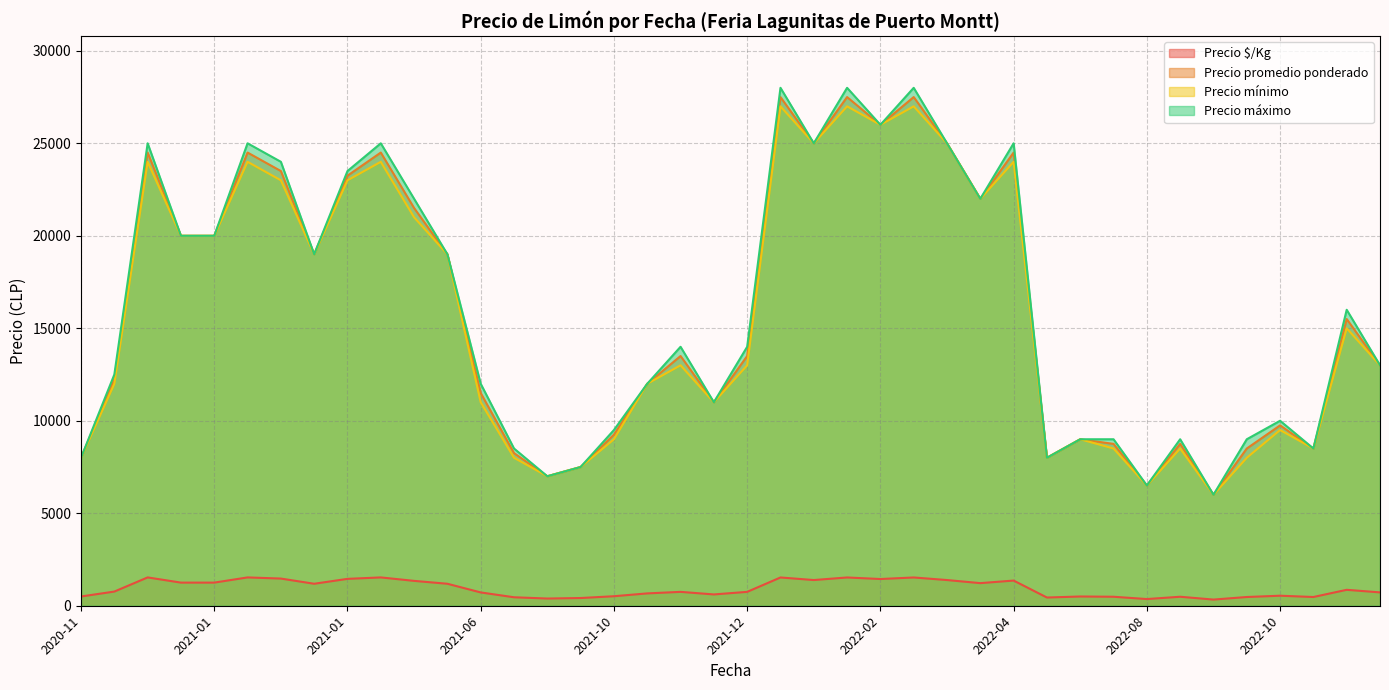

Rank the series by their maximum value, from lowest to highest.

Precio $/Kg, Precio mínimo, Precio promedio ponderado, Precio máximo